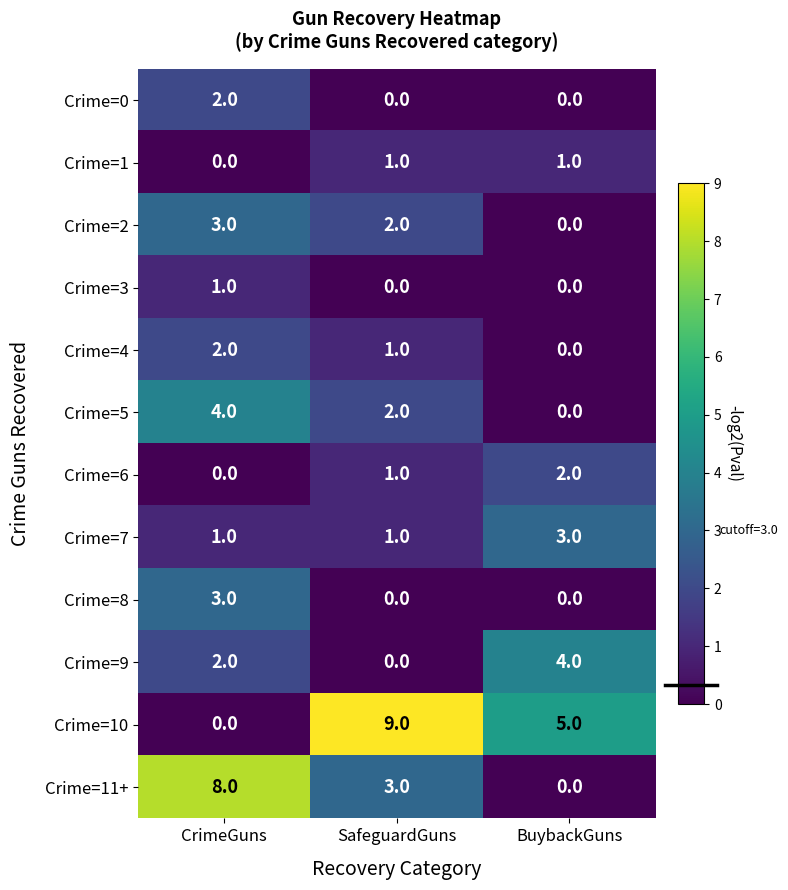

True or false: Crime=11+ has a value of -4 at BuybackGuns.

False